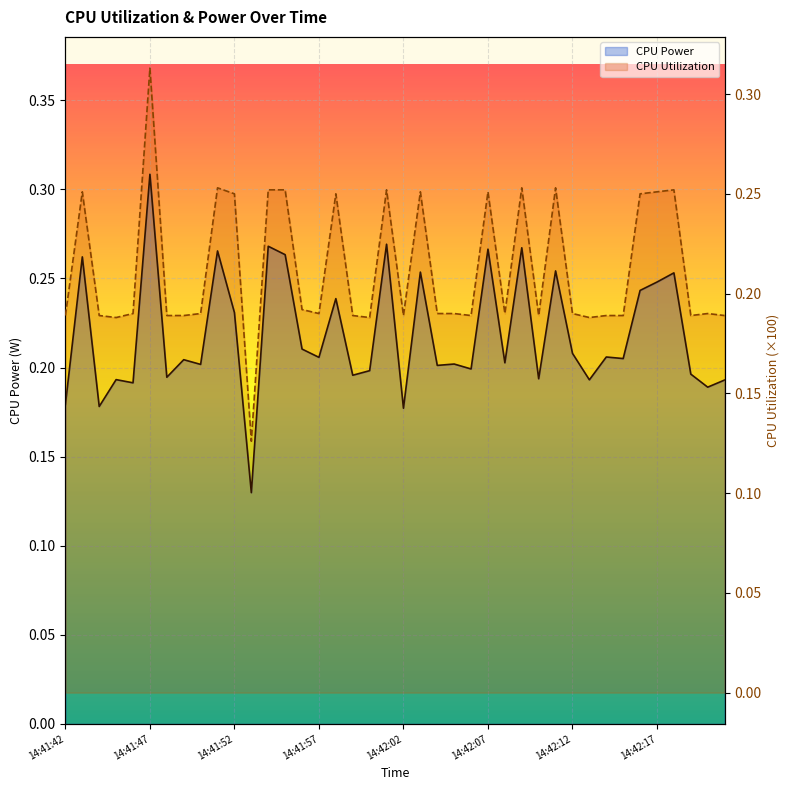

At which label is CPU Power closest to 0?

11